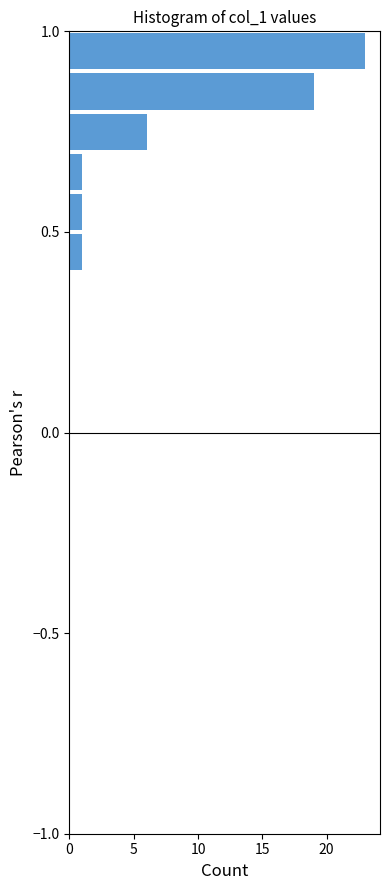

Around what value on the y-axis is the longest bar? Give the approximate position of its centre, as read against the axis.

0.95